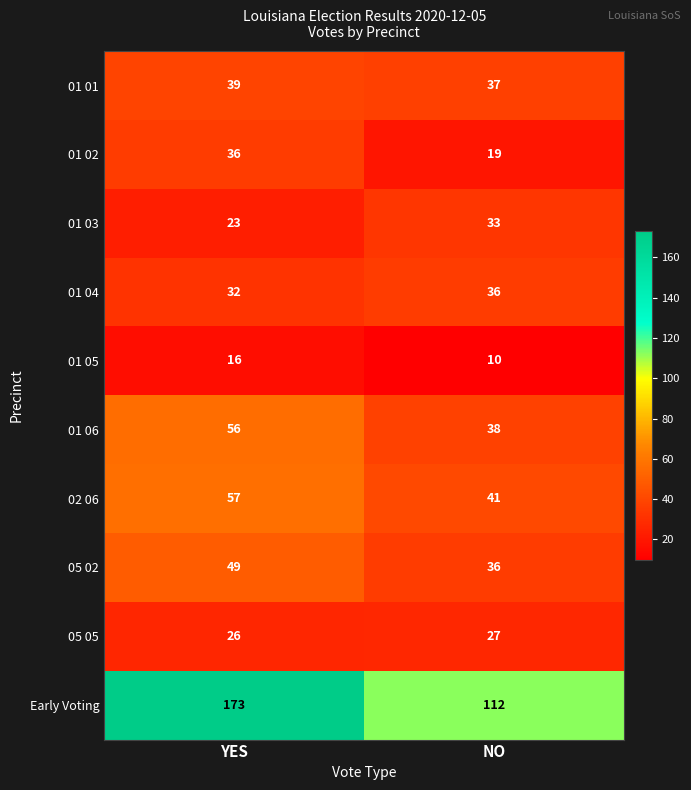

What is the difference between the 01 04 values at NO and YES?

4